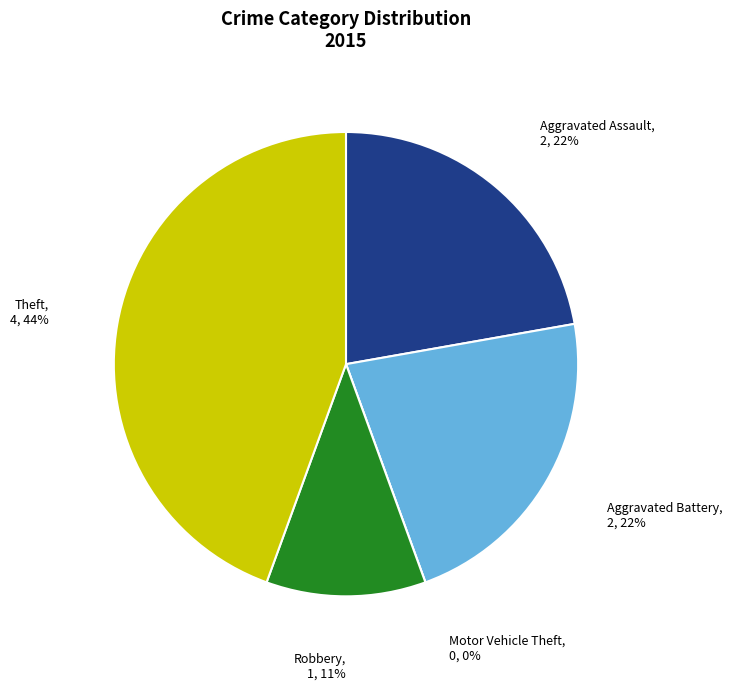

What percentage is the Theft slice, to the nearest percent?

44%